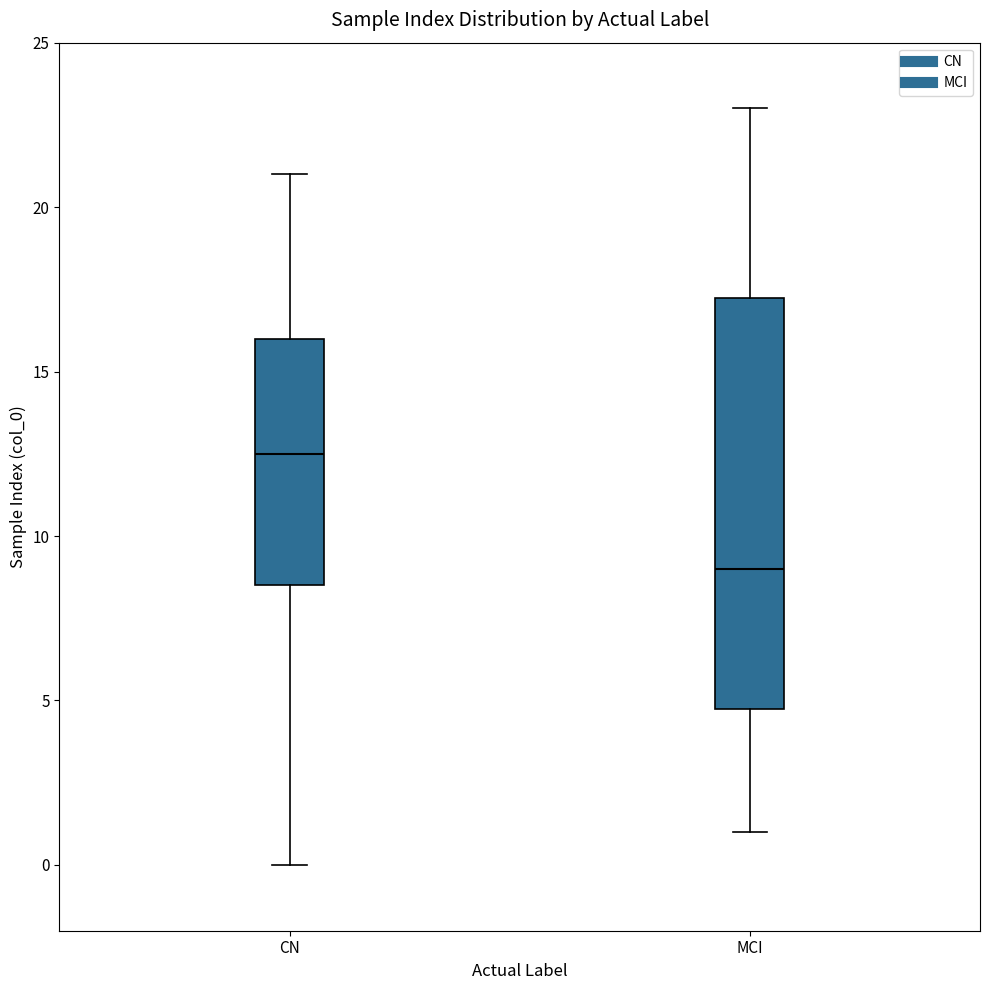

Comparing the boxes themselves (not the whiskers), which one is the tallest?

MCI